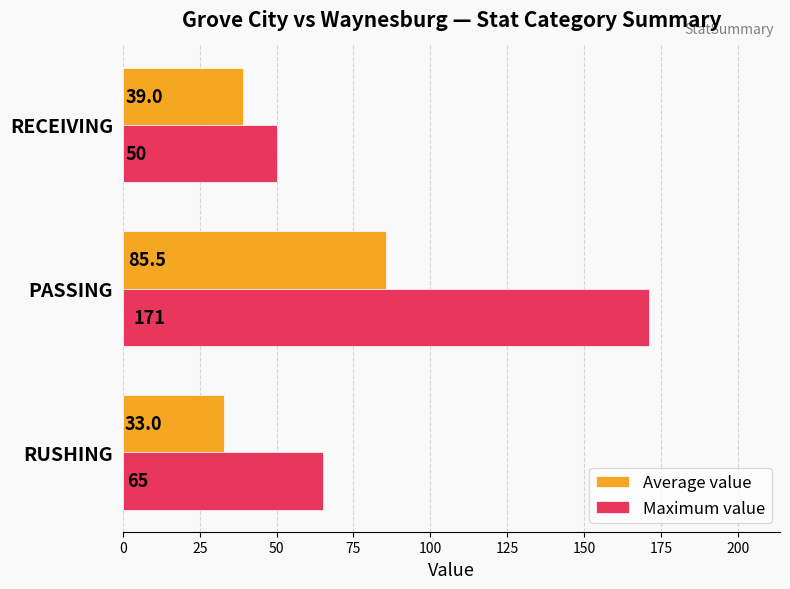

Rank the categories by Maximum value value from lowest to highest.

RECEIVING, RUSHING, PASSING